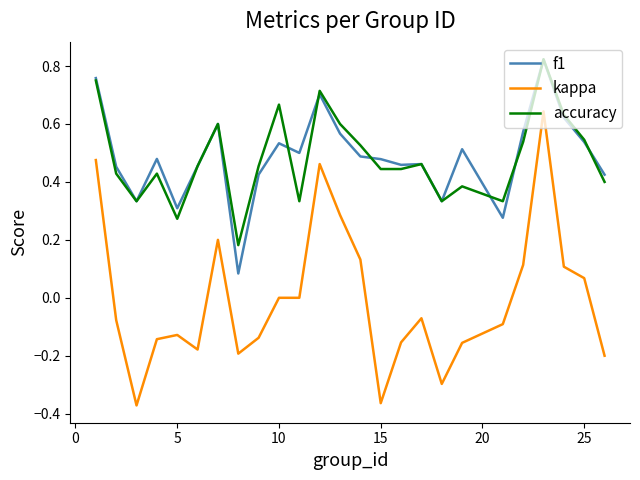

Which series has the widest spread of values?

kappa